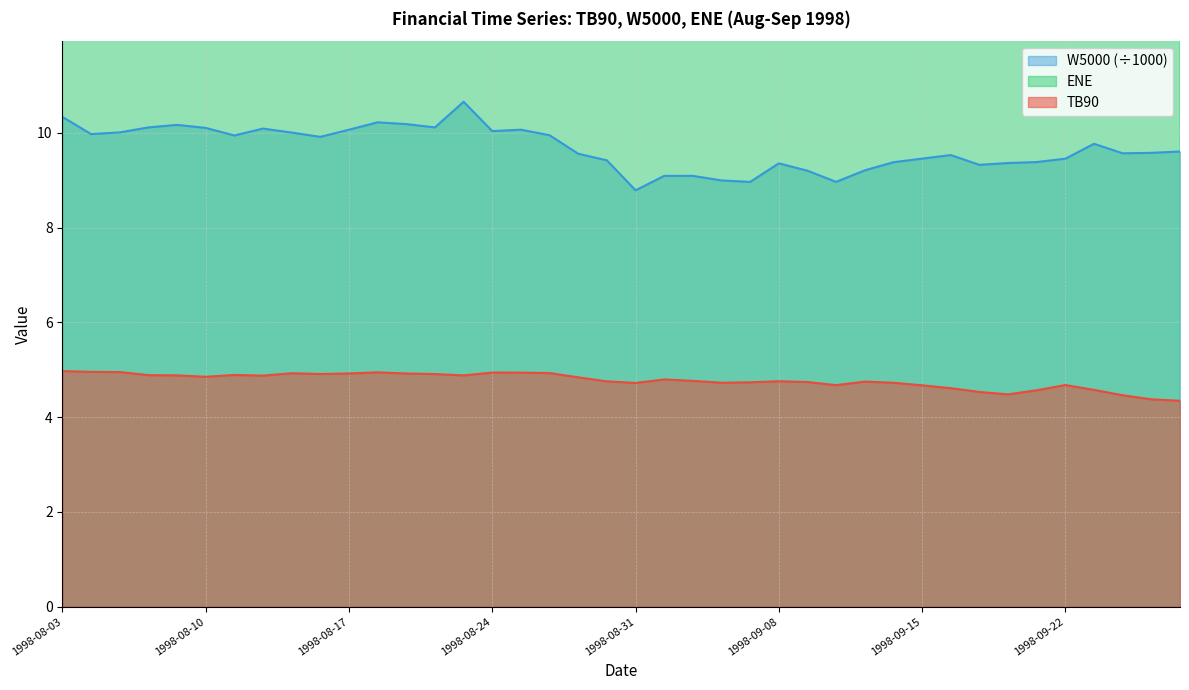

List the series in order of their overall mean, highest first.

ENE, W5000, TB90